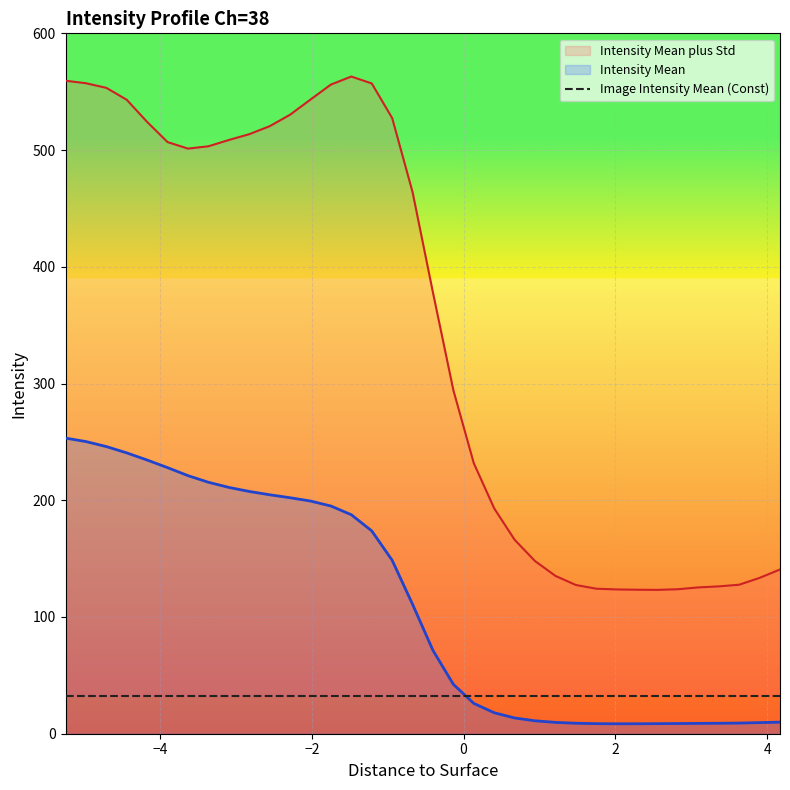

Is the value of Intensity Mean at 13 greater than the value of Intensity Mean plus Std at 18?

No